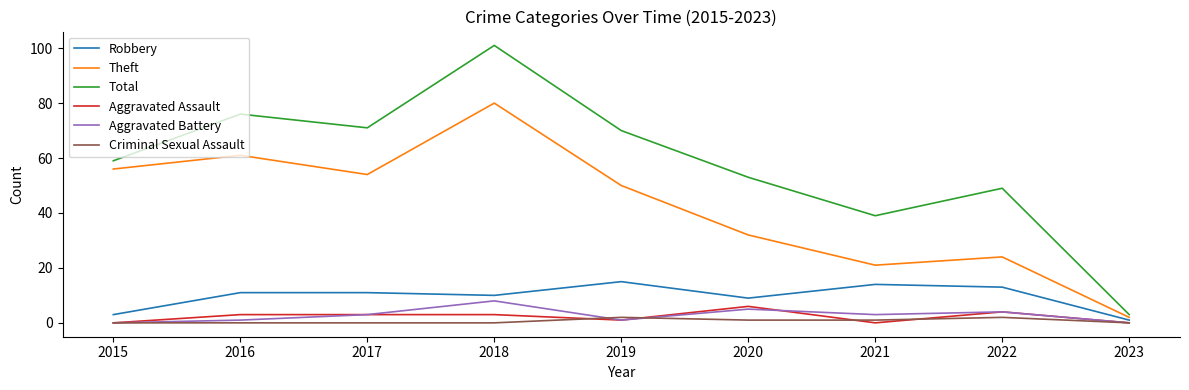

Reading left to right, list all the values displayed in this chart.

Robbery: 3	11	11	10	15	9	14	13	1
Theft: 56	61	54	80	50	32	21	24	2
Total: 59	76	71	101	70	53	39	49	3
Aggravated Assault: 0	3	3	3	1	6	0	4	0
Aggravated Battery: 0	1	3	8	1	5	3	4	0
Criminal Sexual Assault: 0	0	0	0	2	1	1	2	0